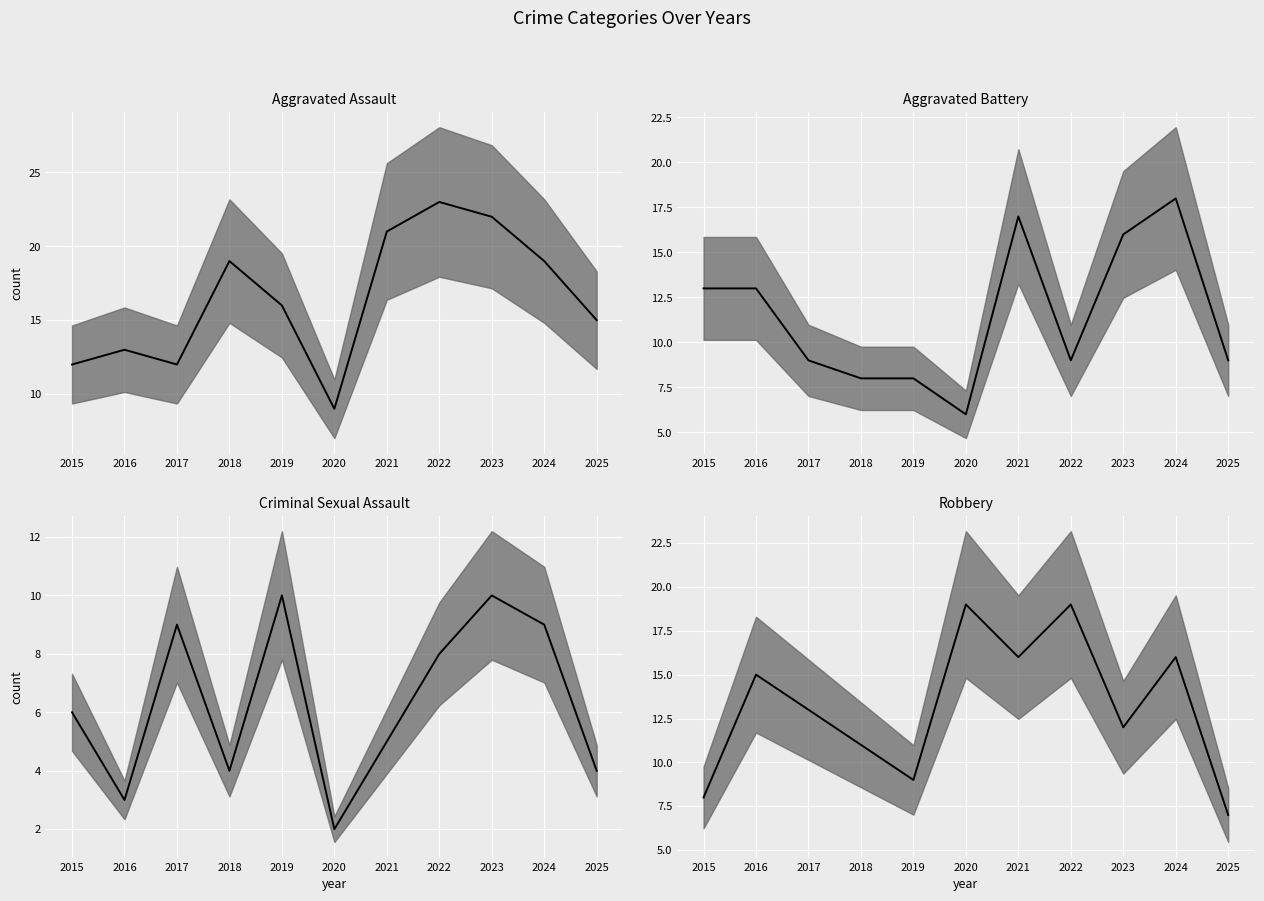

Is this an area chart (filled region under the line)?

No